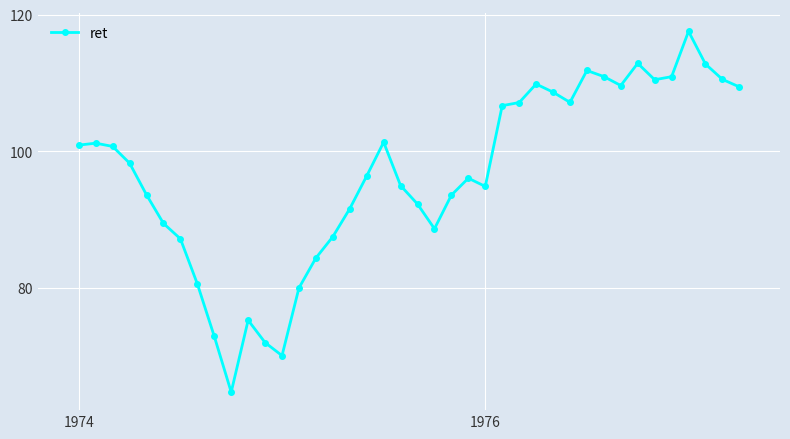

How many data points are less than 98?

20